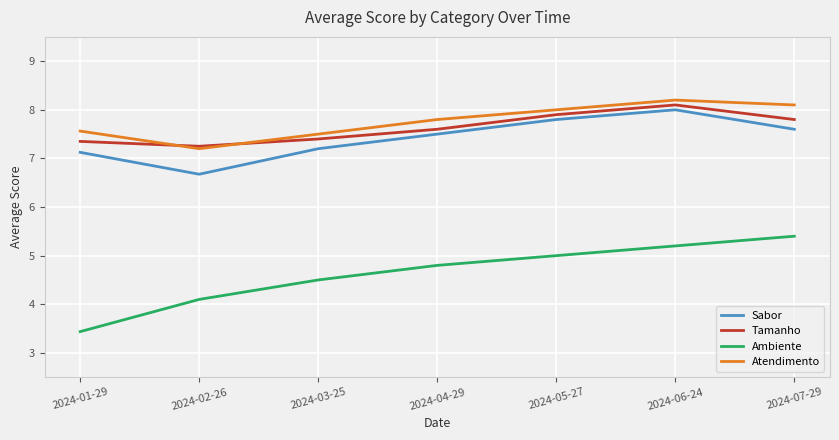

Does the chart have visible grid lines?

Yes